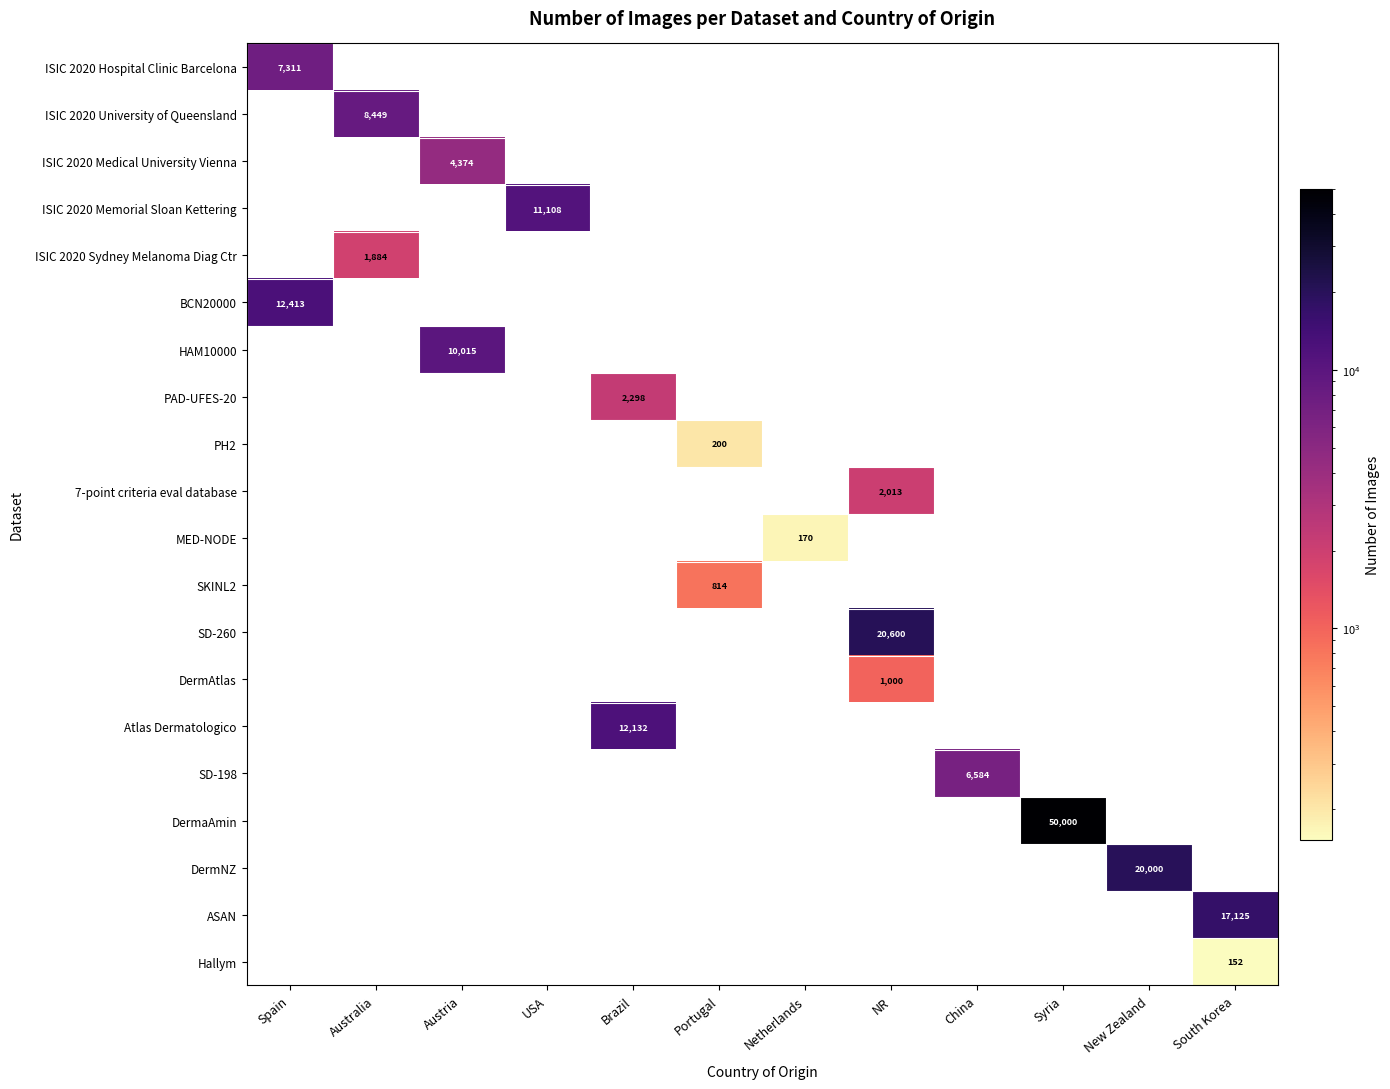

Is it true that DermaAmin equals 70240 at Syria?

False